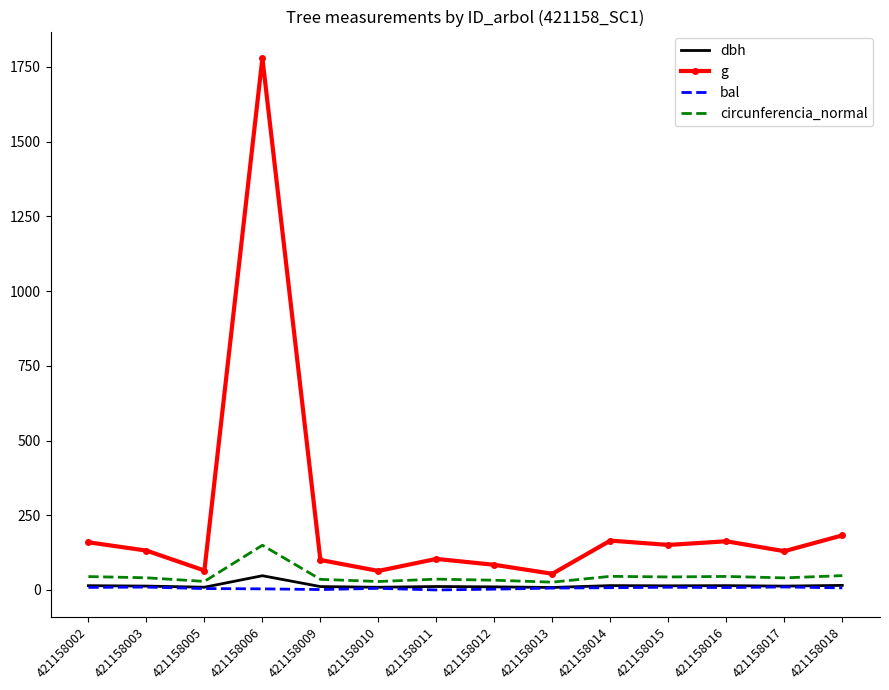

True or false: bal and g cross at least once.

False